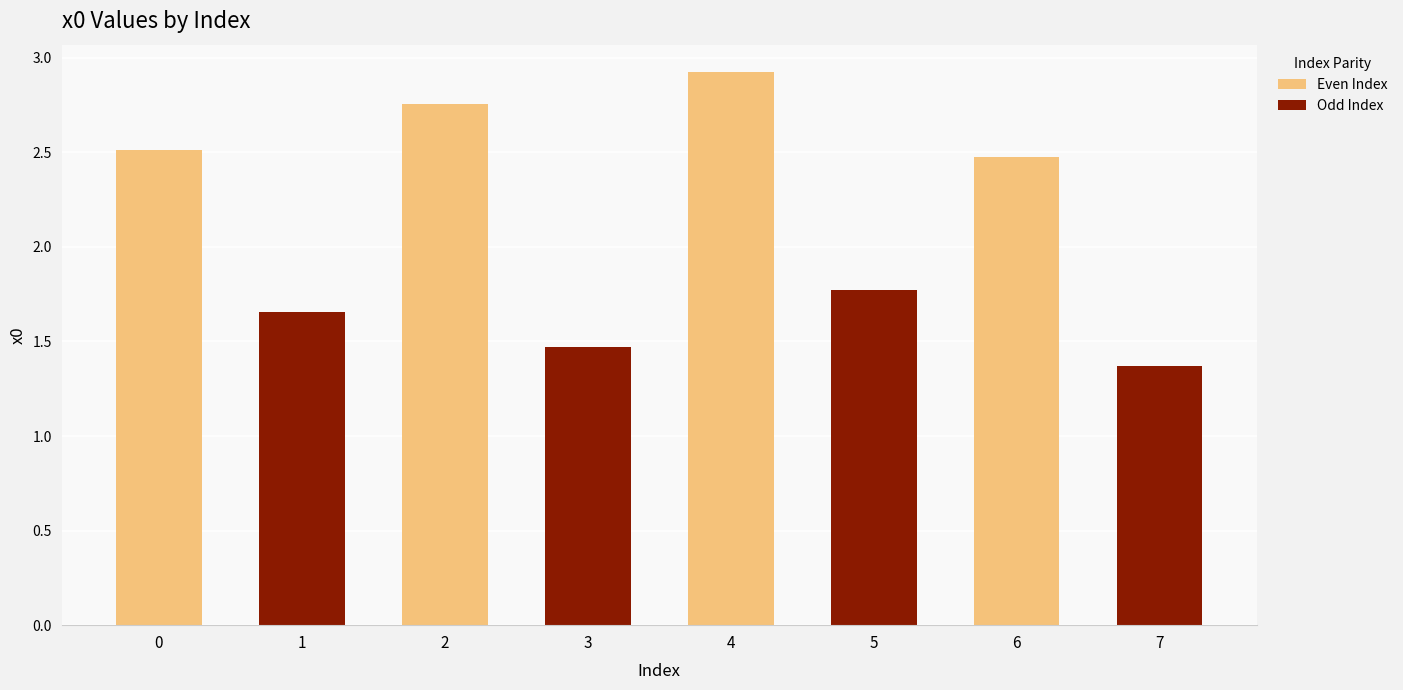

Count the Odd Index values in the range 1 to 2.

4